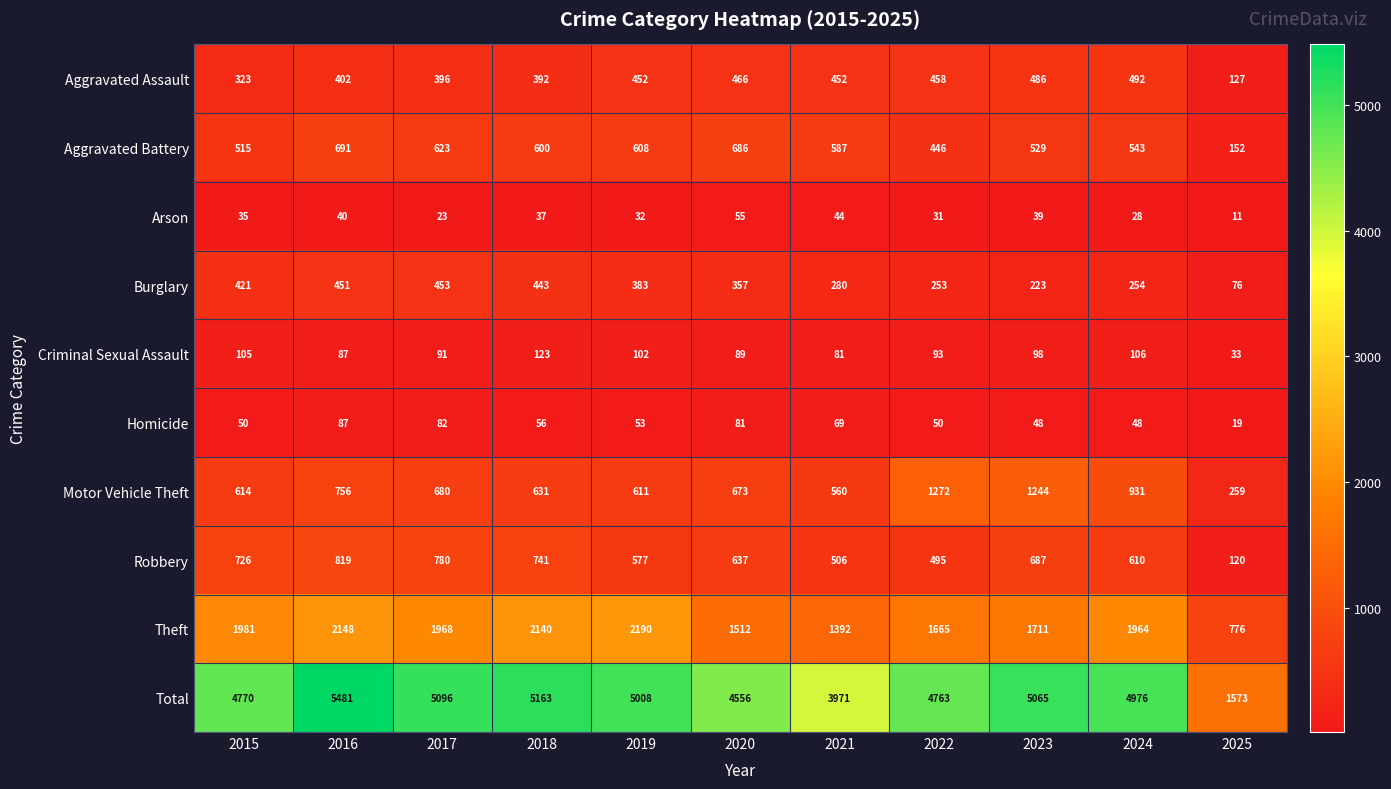

True or false: Robbery has a value of 258 at 2020.

False